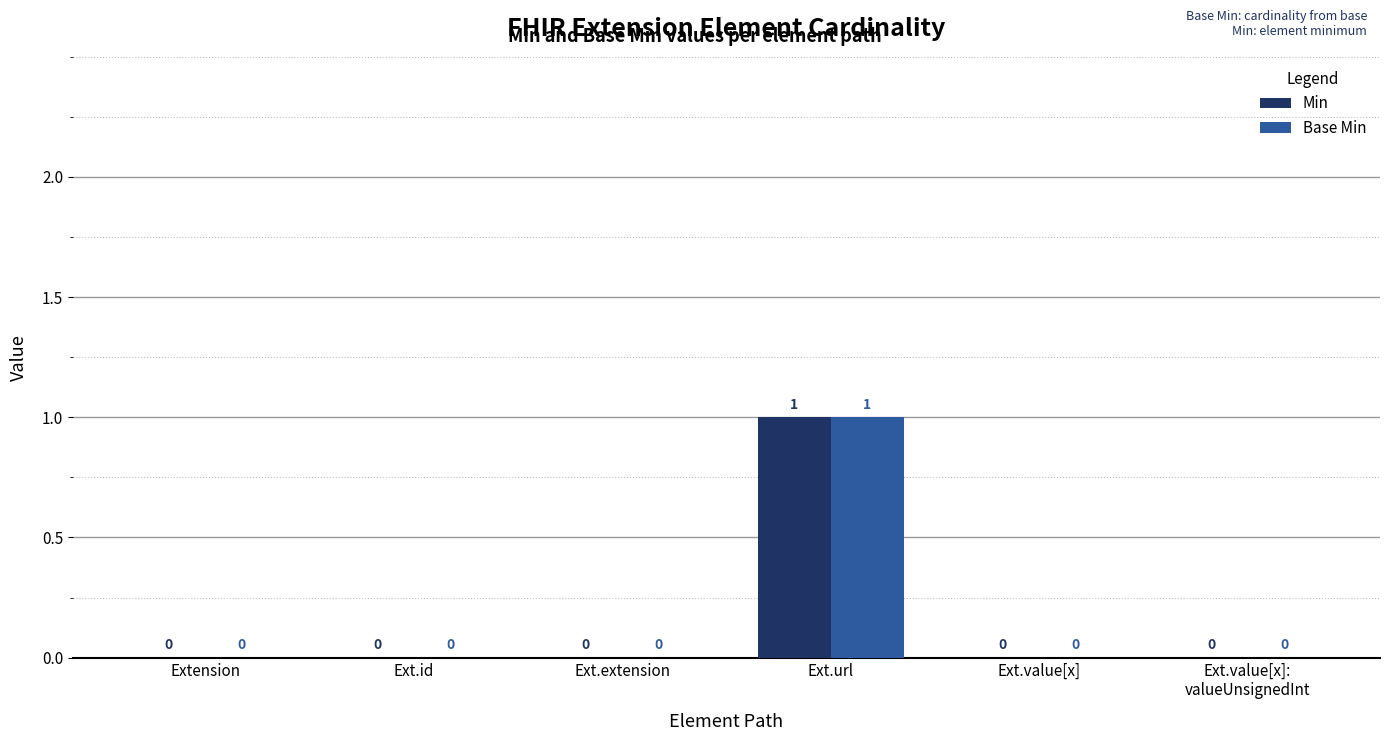

Reading right to left, what are all the values shown in this chart?

Min: Ext.value[x]:
valueUnsignedInt=0	Ext.value[x]=0	Ext.url=1	Ext.extension=0	Ext.id=0	Extension=0
Base Min: Ext.value[x]:
valueUnsignedInt=0	Ext.value[x]=0	Ext.url=1	Ext.extension=0	Ext.id=0	Extension=0